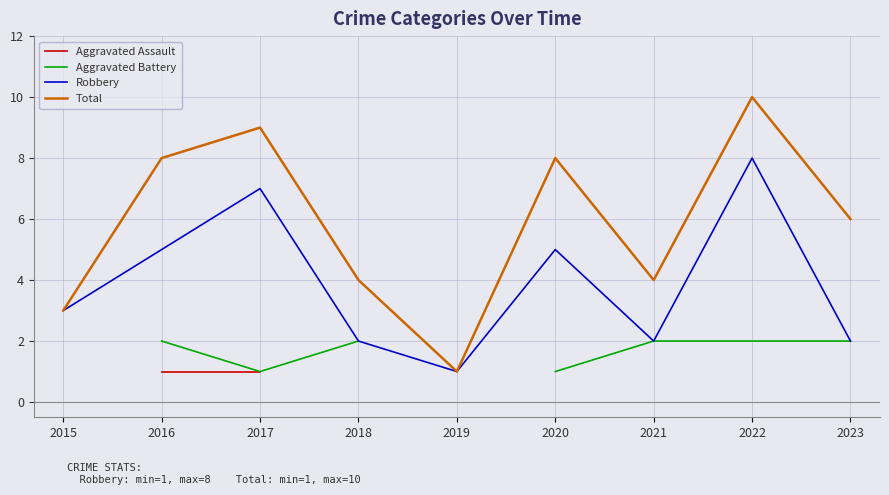

What is the average value of the Robbery series?

4